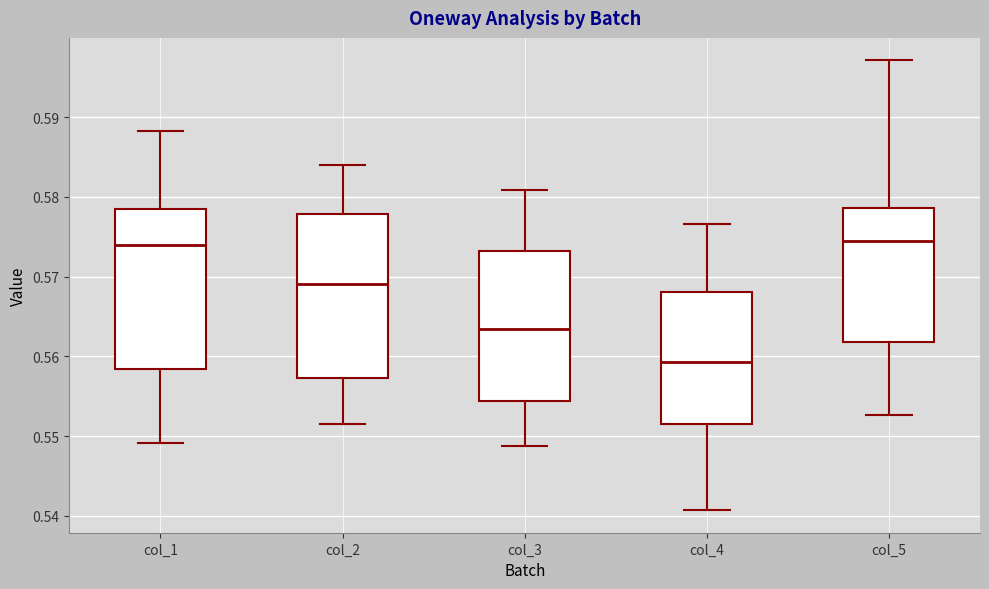

Where does the lower whisker of the box for col_1 end on the y-axis? The values are not printed on the chart, so give them approximately, as read against the axis.

0.549